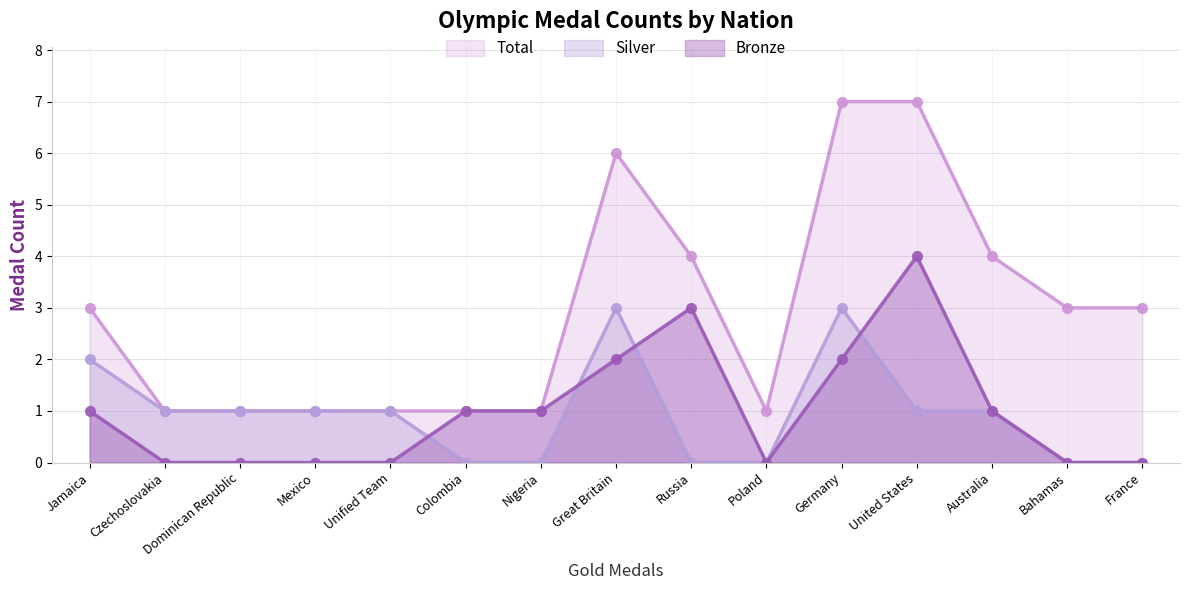

How many values in Bronze are above zero?

8